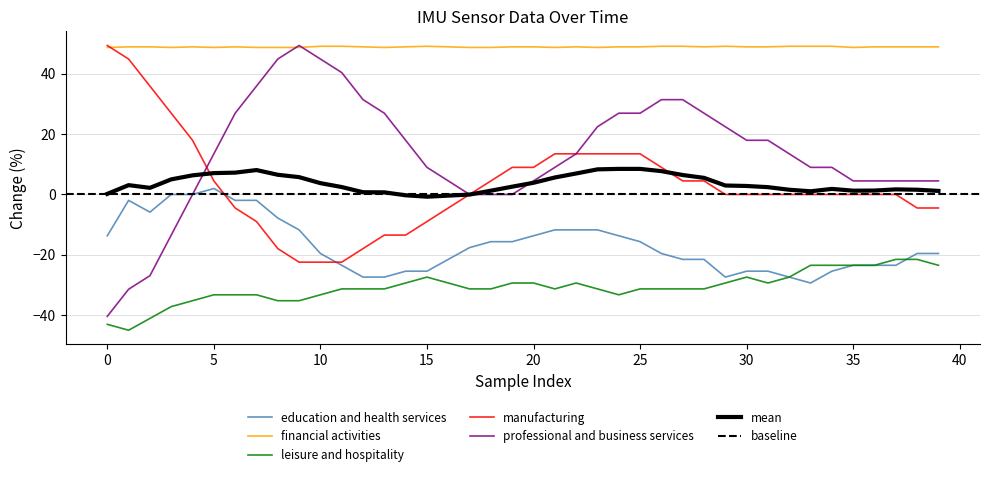

At which label does Gz first exceed 13?

5